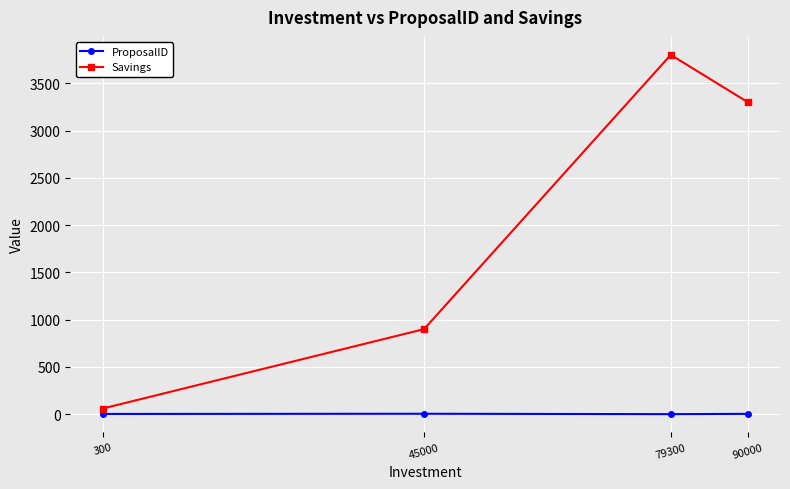

What is the difference between the maximum and second lowest values in the Savings series?

2900